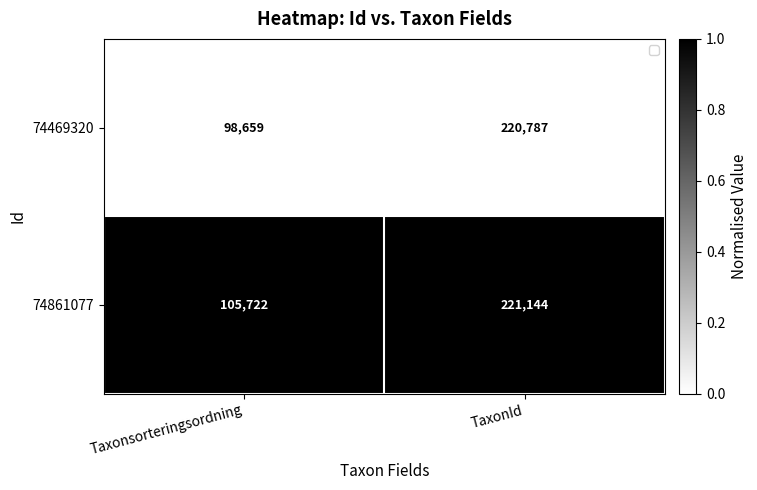

What is the total value across all series at Taxonsorteringsordning?

204381